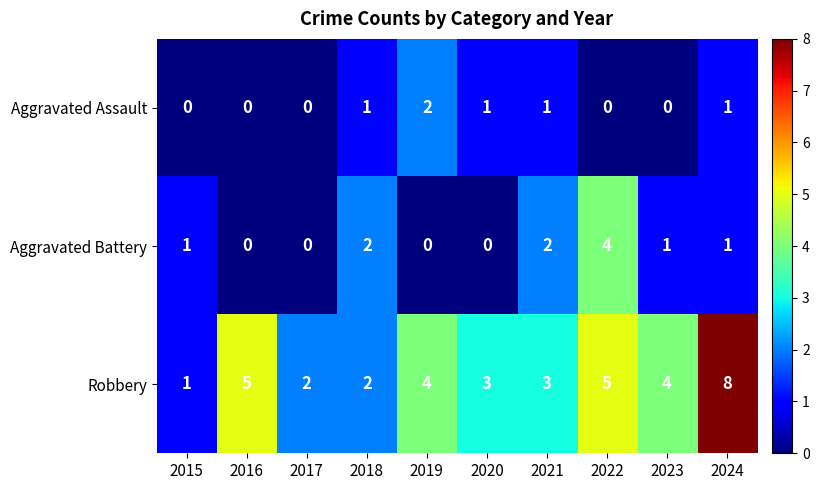

Which category has the highest value across all series?

2024